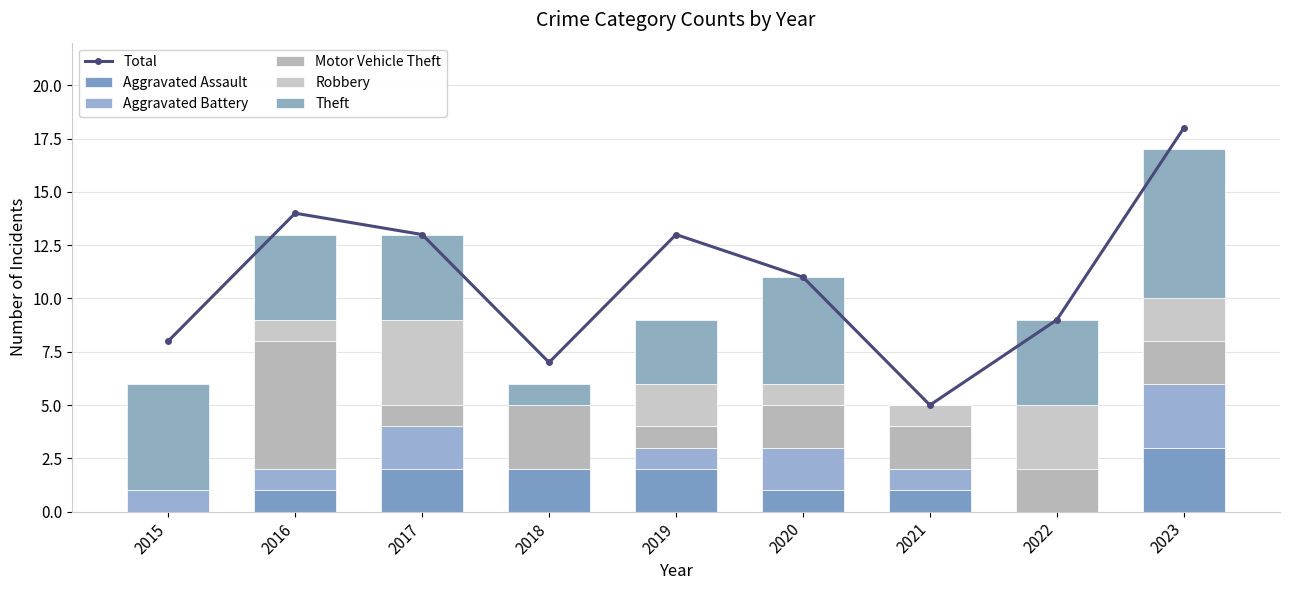

How many groups of bars are there?

9